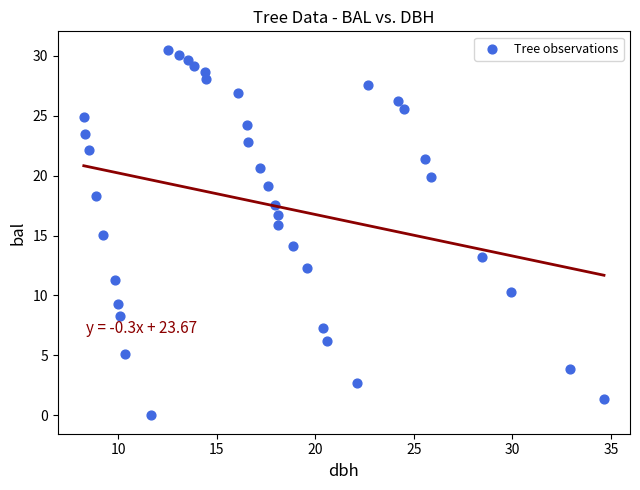

What is the range of X values (max minus min)?

26.4